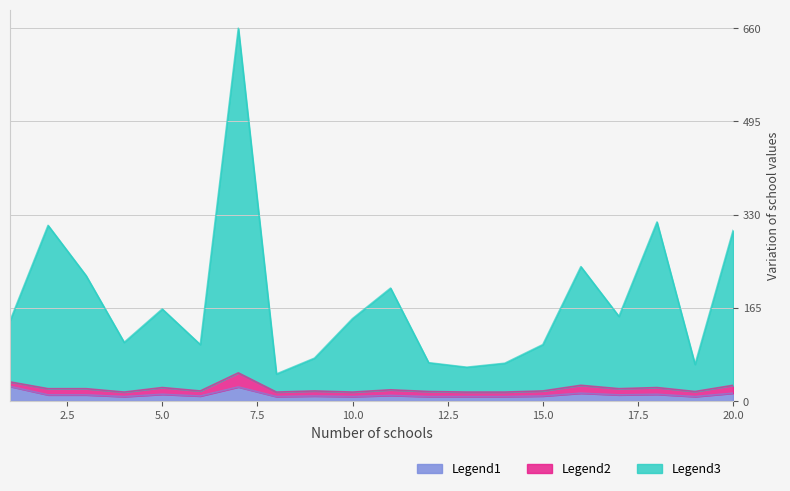

What is the maximum value for Legend1?

26